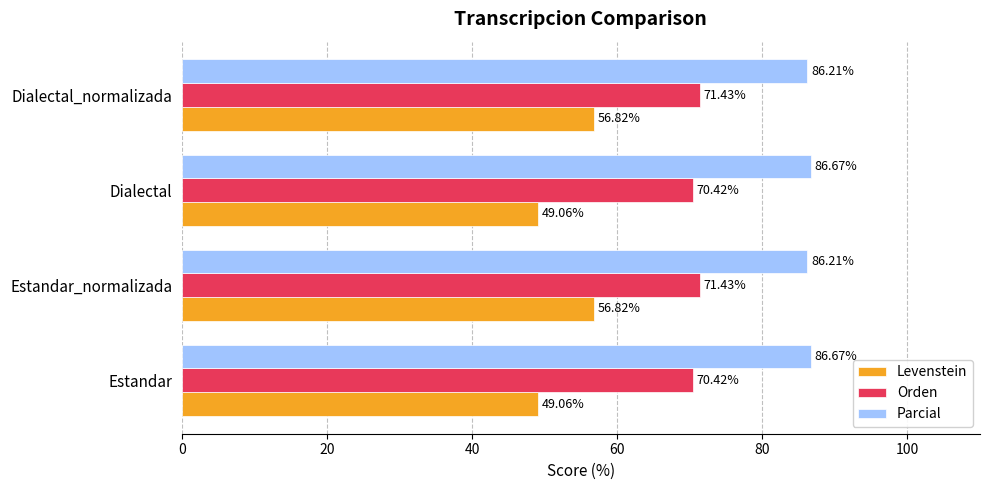

Which series has the largest range (max minus min)?

Levenstein